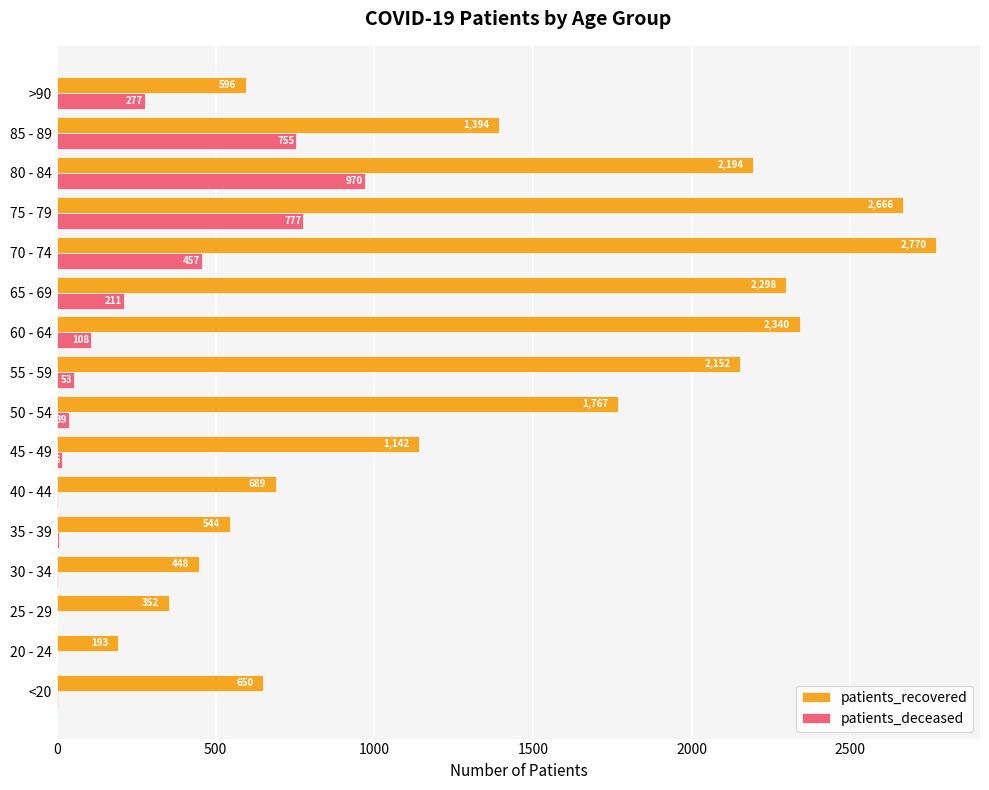

At which label is patients_recovered closest to 1481?

85 - 89